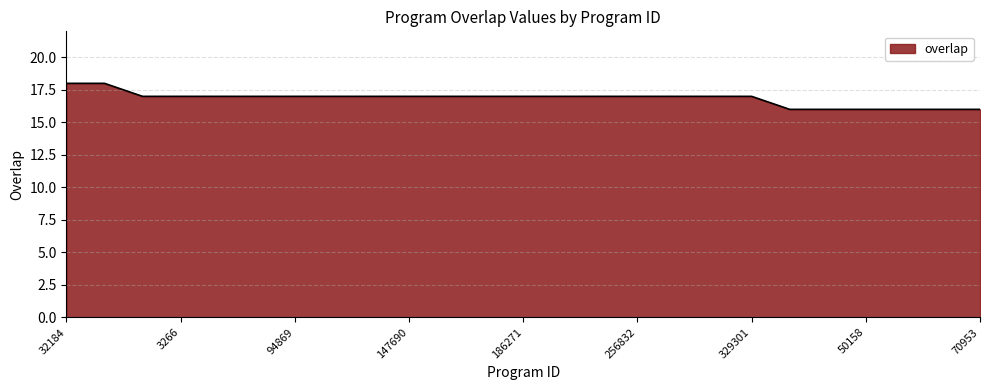

What is the greatest value displayed?

18